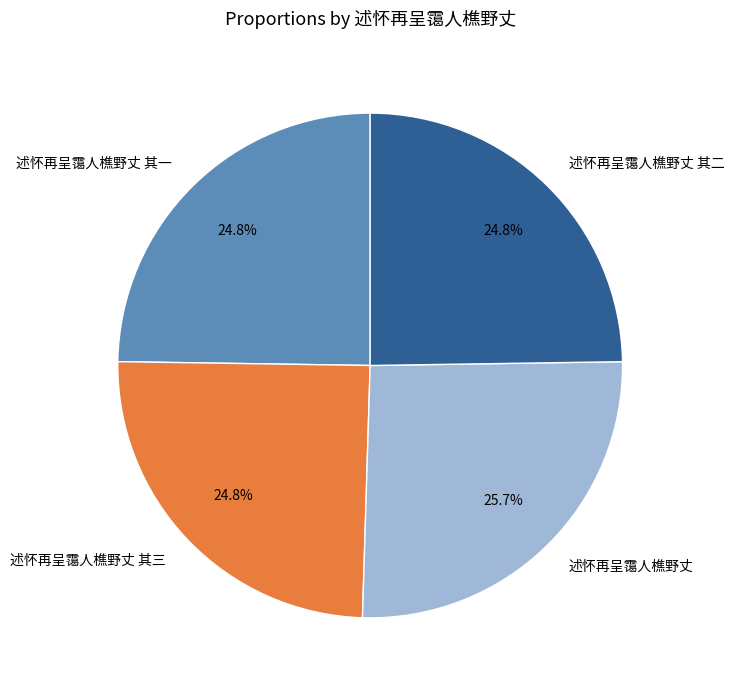

Is there a majority slice in this chart?

No